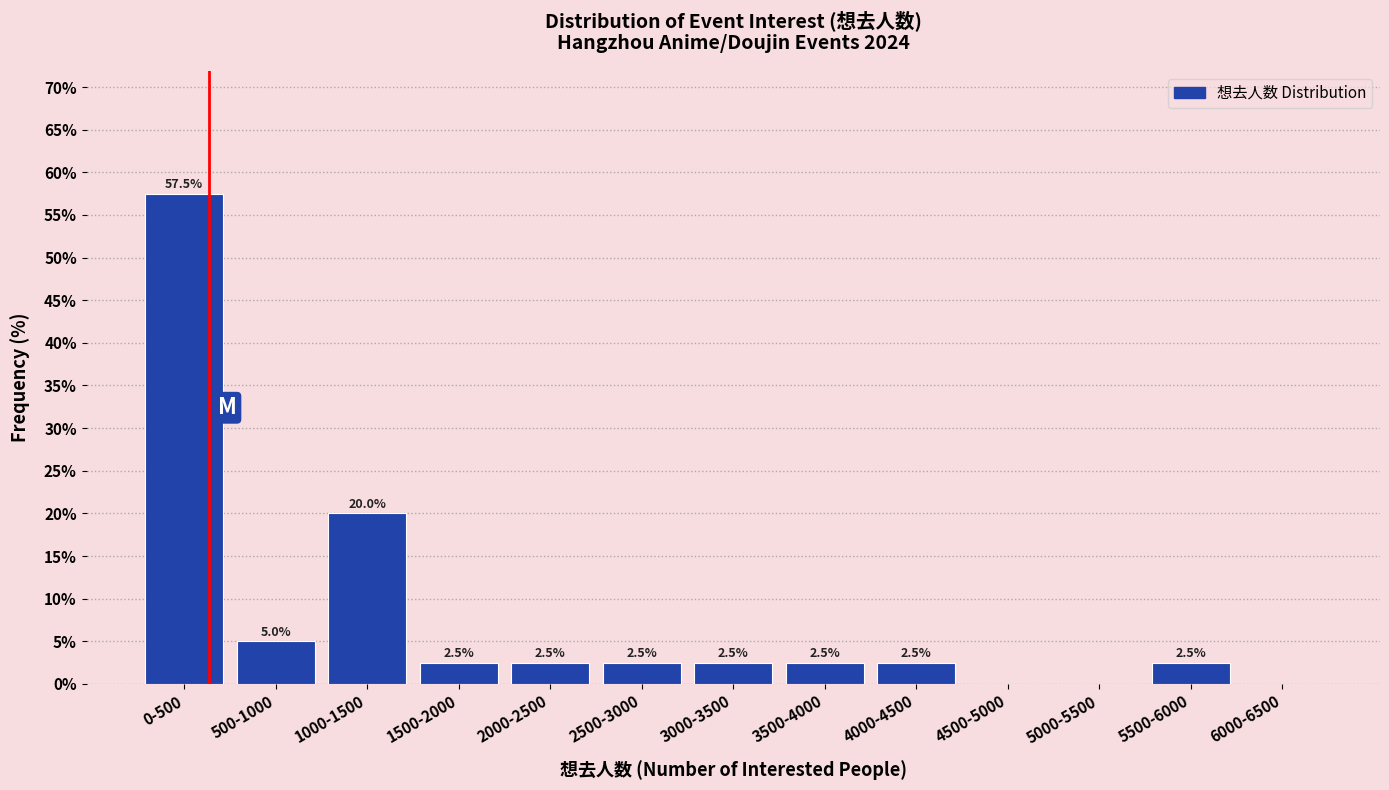

Reading left to right, what are all the values shown in this chart?

0-500=57.5	500-1000=5.0	1000-1500=20.0	1500-2000=2.5	2000-2500=2.5	2500-3000=2.5	3000-3500=2.5	3500-4000=2.5	4000-4500=2.5	4500-5000=0.0	5000-5500=0.0	5500-6000=2.5	6000-6500=0.0